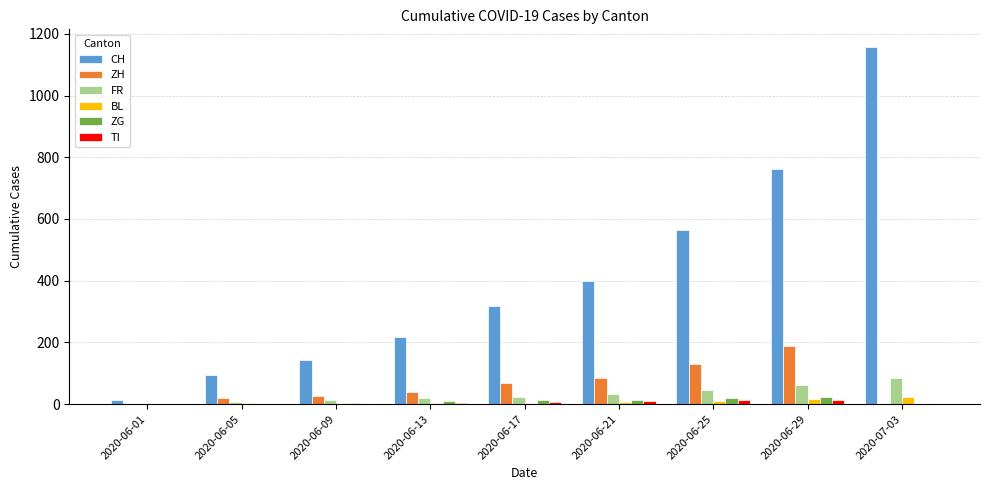

Between 2020-06-25 and 2020-07-03, which series saw the biggest shift?

CH